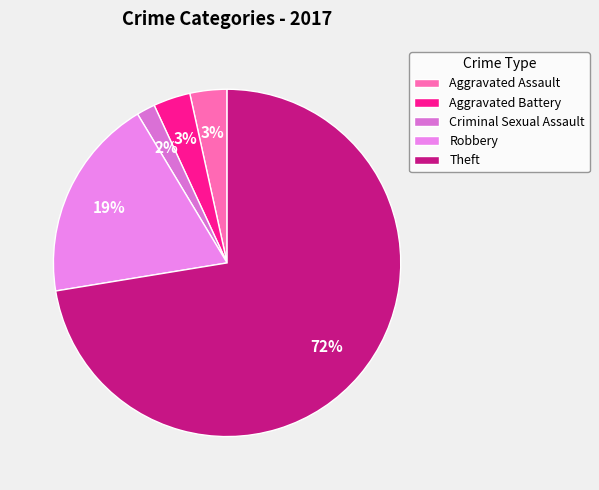

Approximately how many times larger is the value at Robbery compared to Theft?

0.3